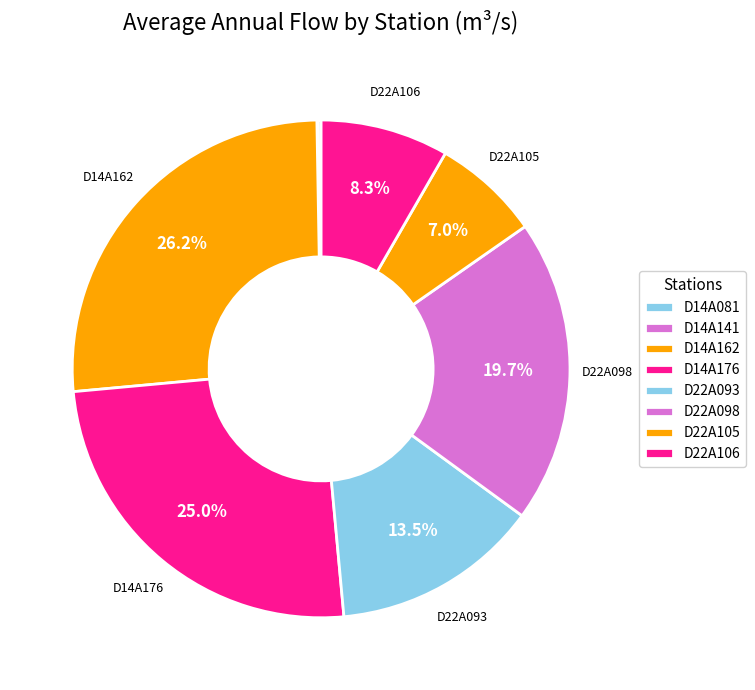

Which has a higher value, D14A141 or D22A106?

D22A106